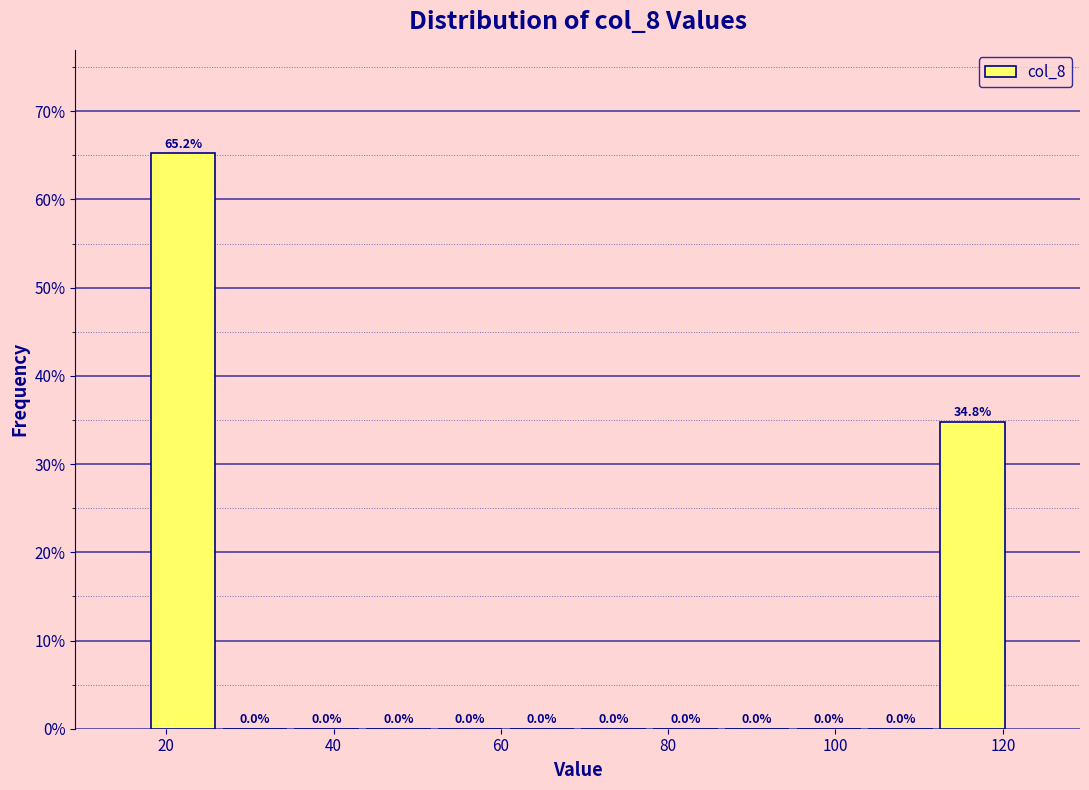

What is the height of the bar covering 112 to 120 on the x-axis? The bar edges are not printed on the chart, so give them approximately, as read against the axis.

34.8